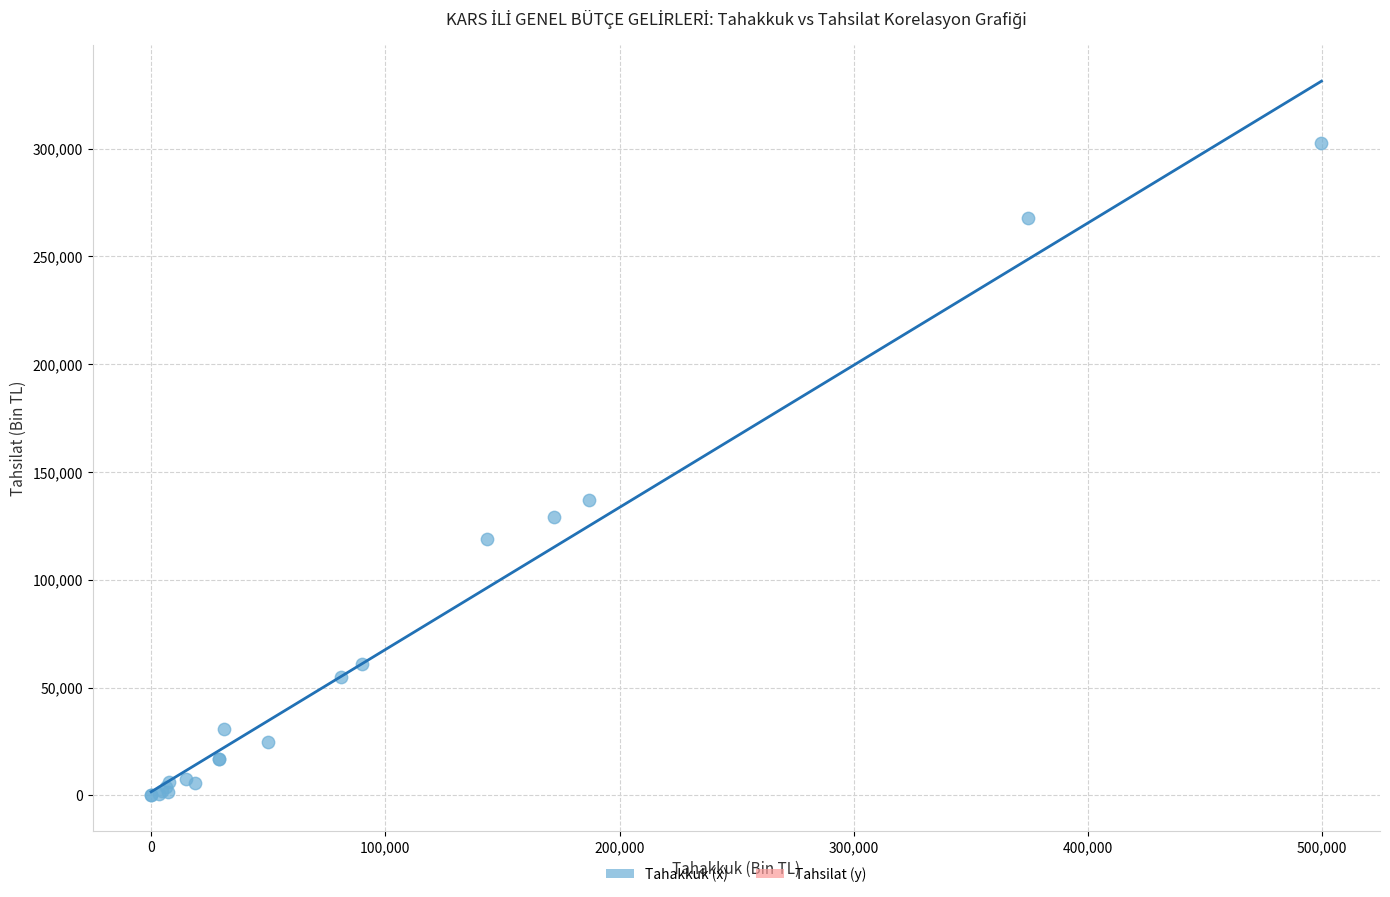

What Y value in the scatter plot is closest to 151352?

136799